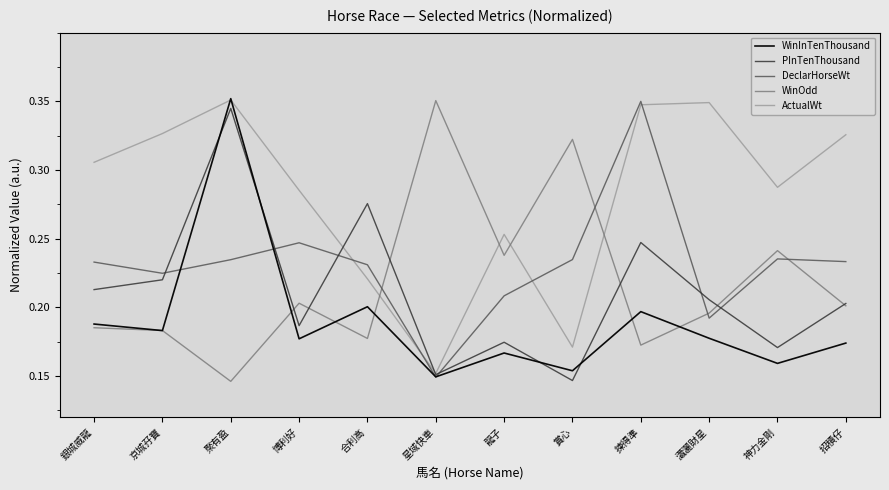

What position from the left is 京城孖寶?

2